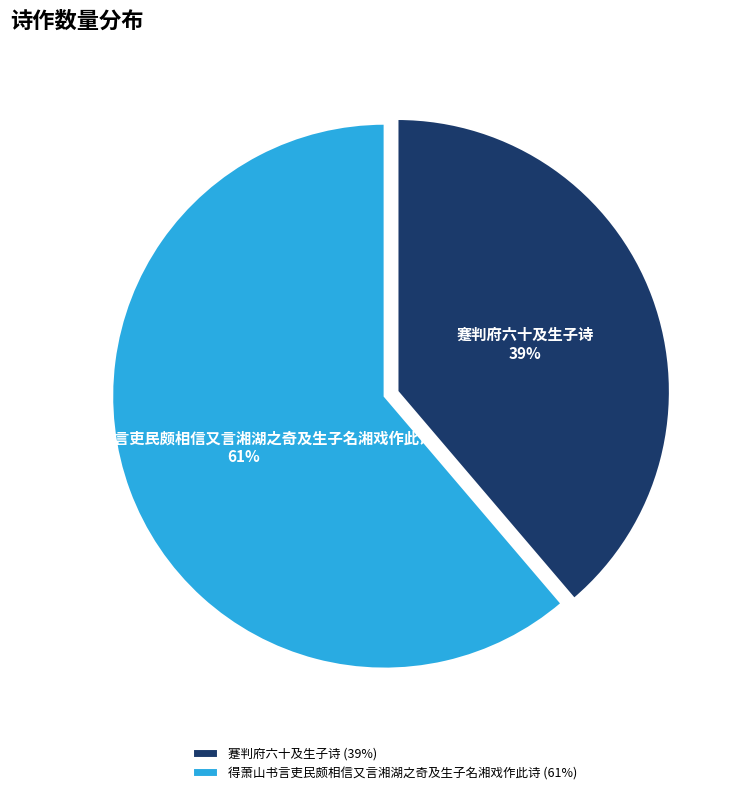

What percentage is the 蹇判府六十及生子诗 slice, to the nearest percent?

39%